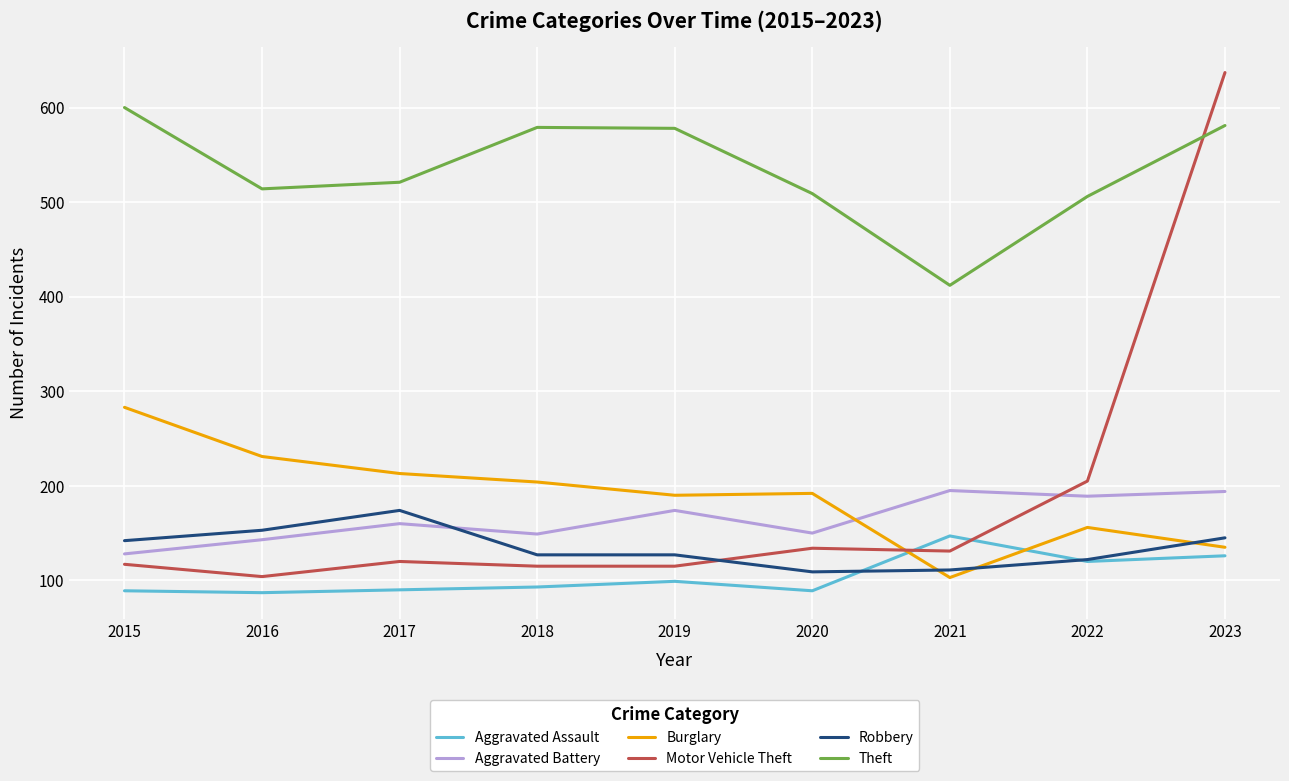

True or false: Motor Vehicle Theft has more than 0 points higher than both neighbors.

True